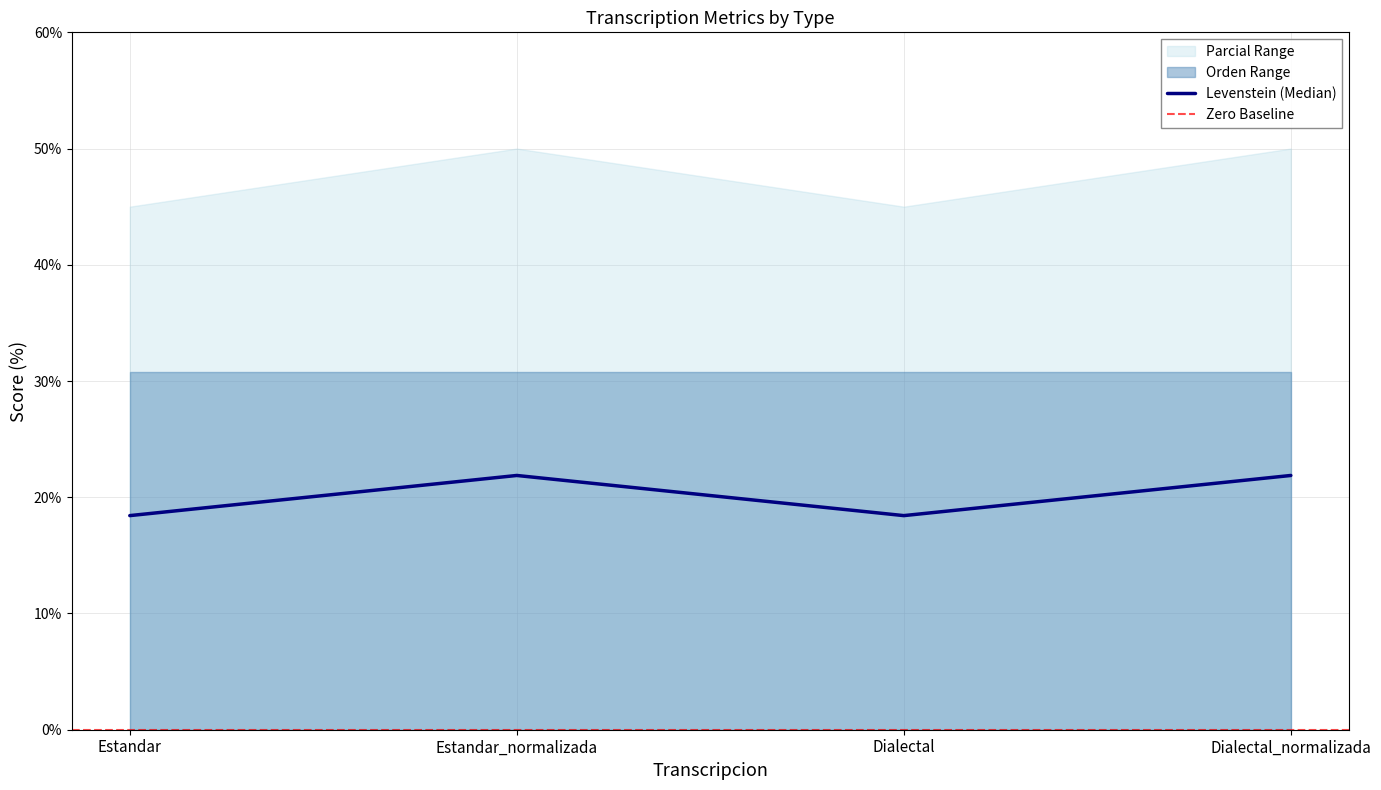

The value of Parcial at Dialectal_normalizada is 50.0. True or false?

True